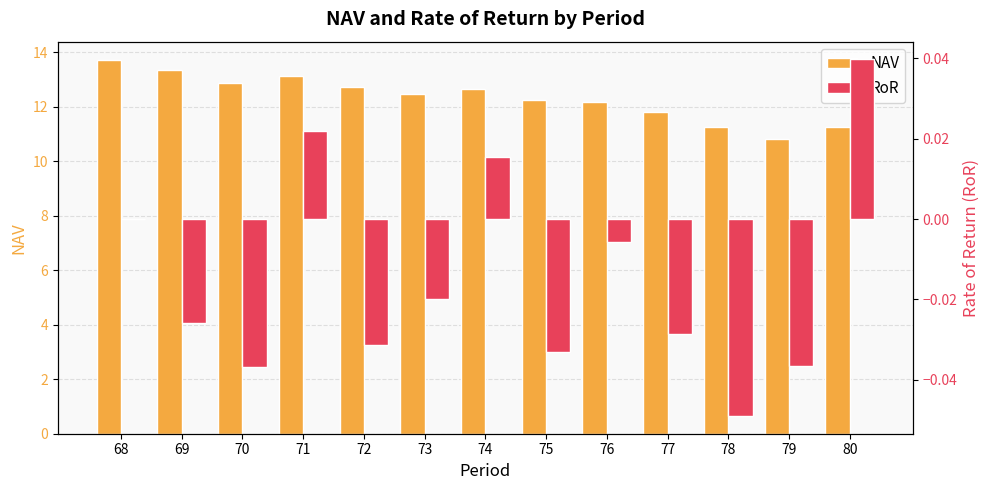

What are all the series names shown in the legend?

NAV, RoR